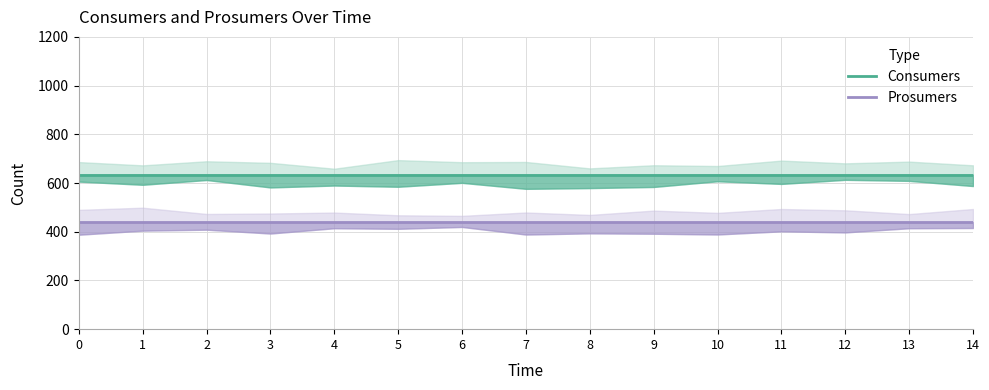

Between 0 and 13, which series saw the biggest shift?

Consumers